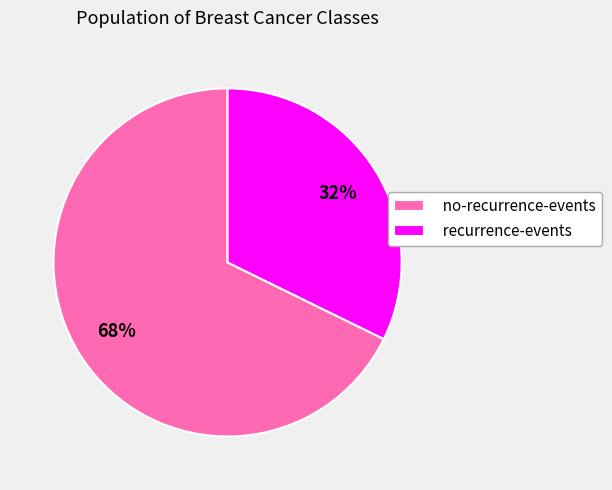

Rank the categories by value from lowest to highest.

recurrence-events, no-recurrence-events